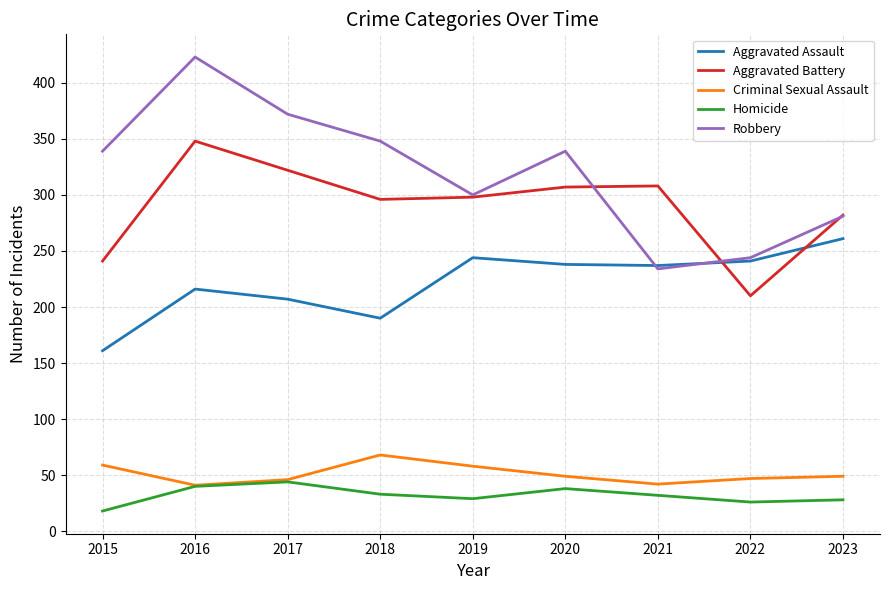

What is the sum of all Aggravated Assault values?

1995